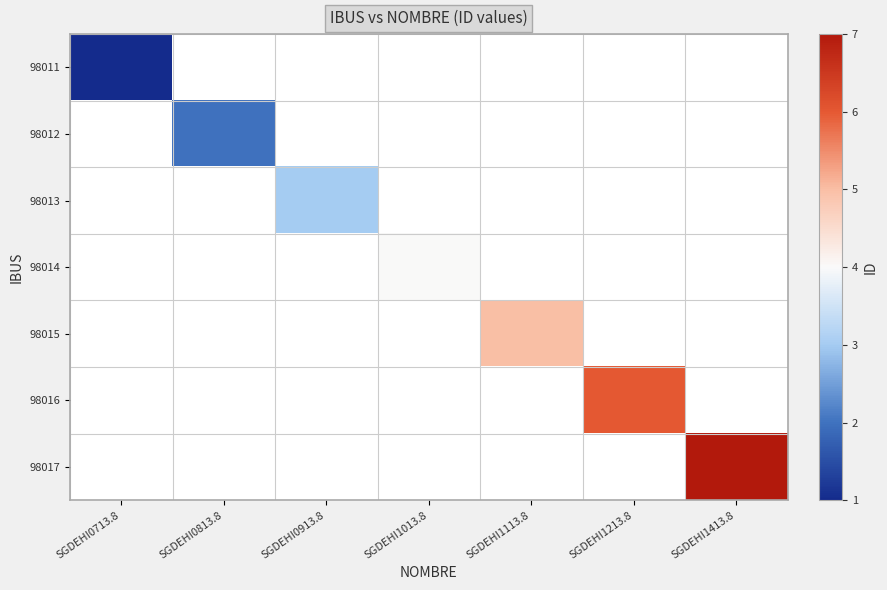

Between SGDEHI1013.8 and SGDEHI1413.8, which series saw the biggest shift?

98017